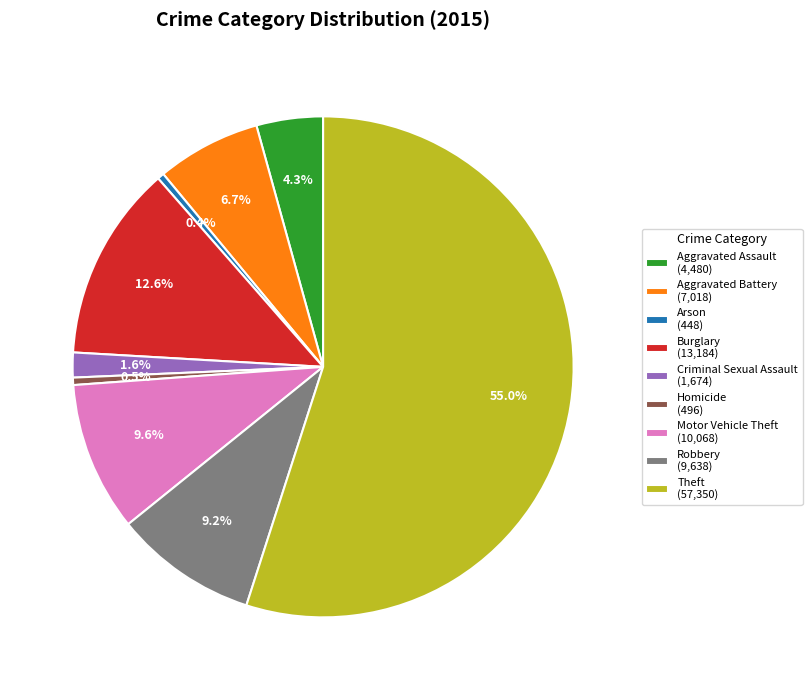

To the nearest percent, what portion does Motor Vehicle Theft represent?

10%